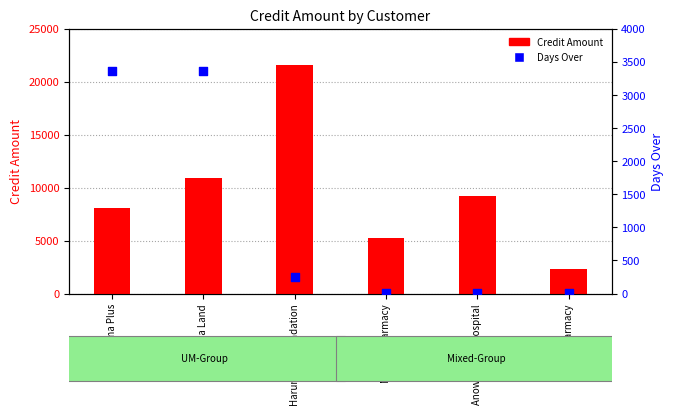

Which series has the largest total across all categories?

Credit Amount